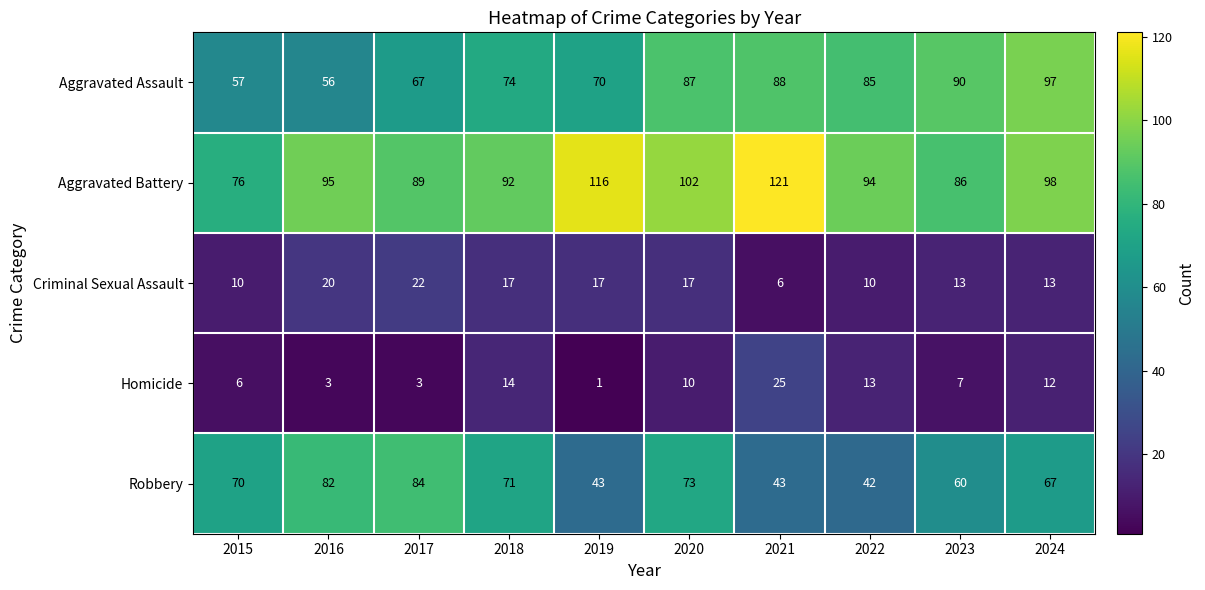

At how many categories does at least one series exceed 6?

10